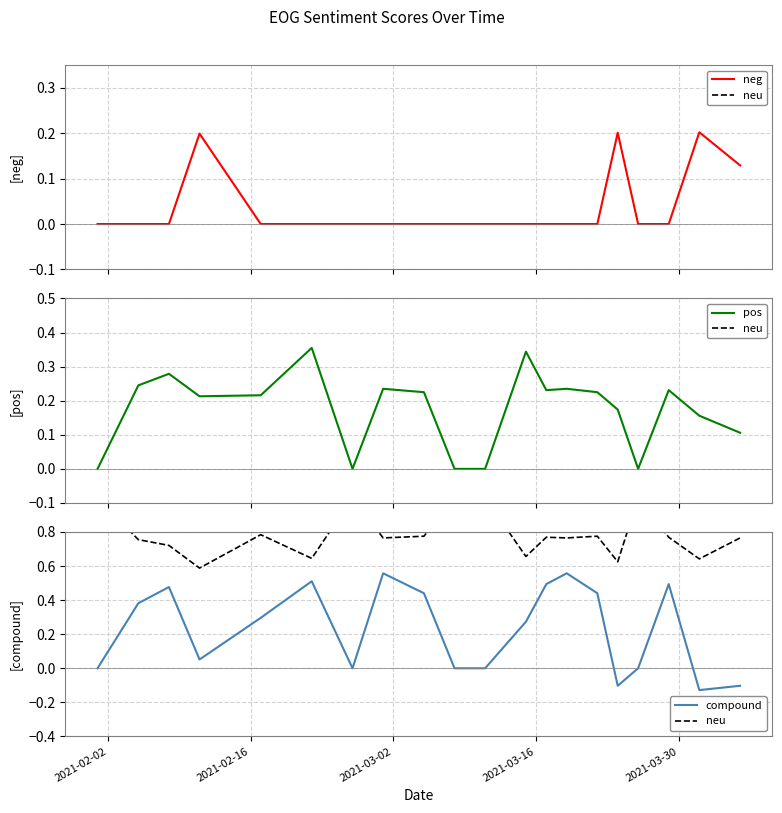

How many interior local valleys does the compound series have?

4